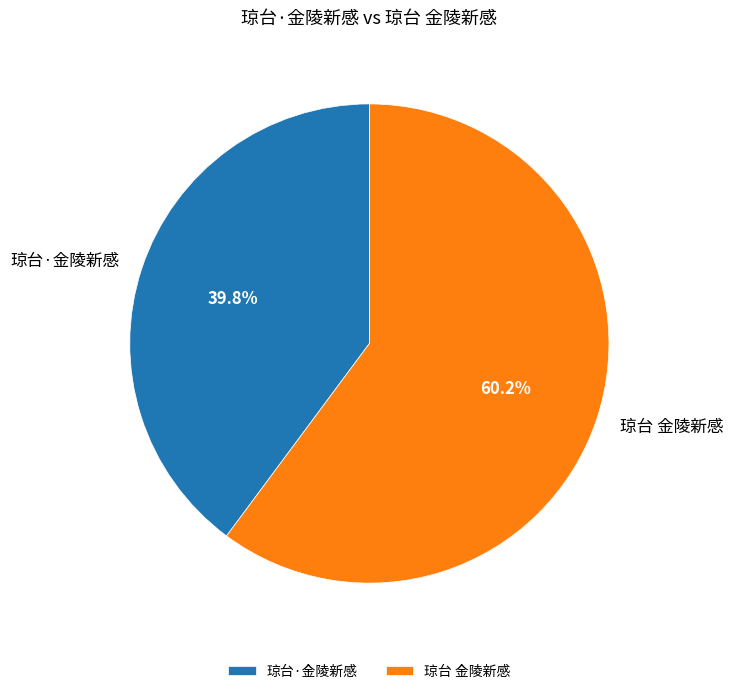

How many slices are in this pie chart?

2